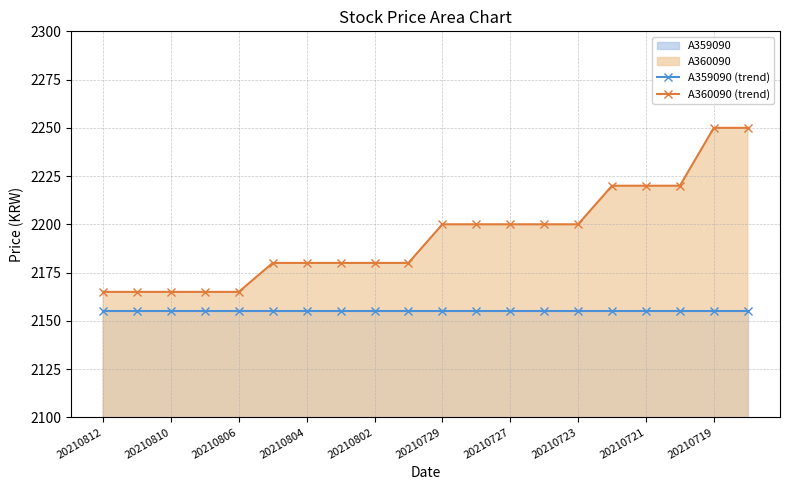

Reading left to right, transcribe all the data shown in this chart.

A359090 (trend): 2155	2155	2155	2155	2155	2155	2155	2155	2155	2155	2155	2155	2155	2155	2155	2155	2155	2155	2155	2155
A360090 (trend): 2165	2165	2165	2165	2165	2180	2180	2180	2180	2180	2200	2200	2200	2200	2200	2220	2220	2220	2250	2250